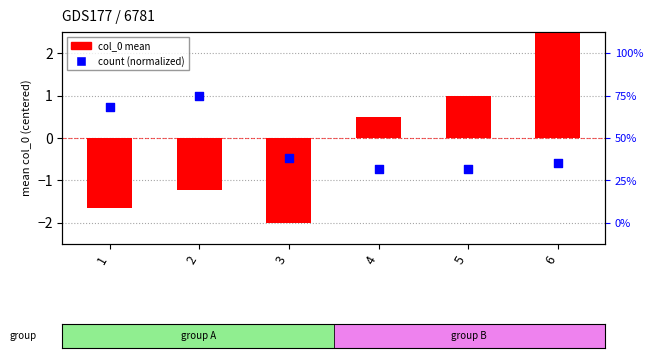

Which series contains the lowest Y value?

col_0 (centered mean)